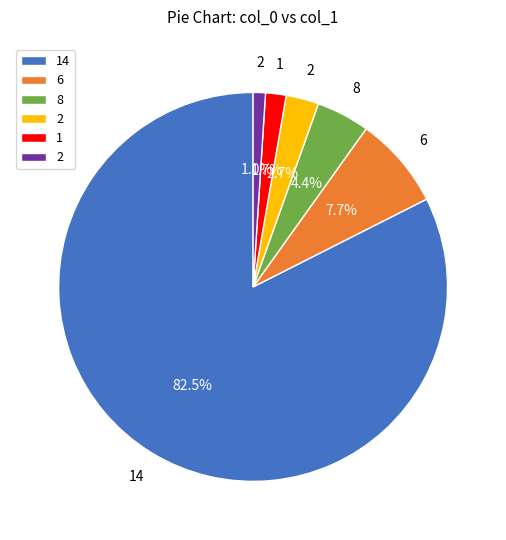

Is there any slice that represents more than half of the pie?

Yes